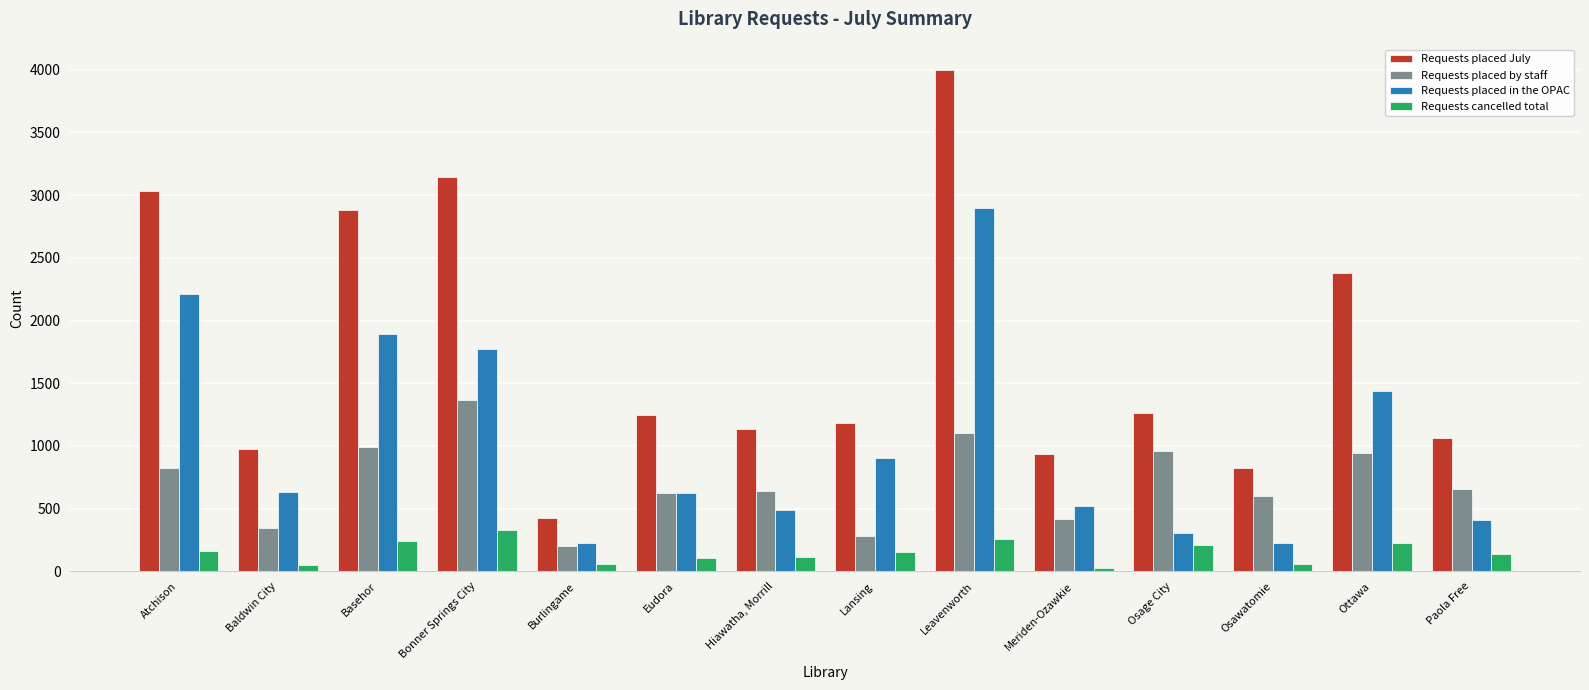

Between Baldwin City and Bonner Springs City, which series saw the biggest shift?

Requests placed July